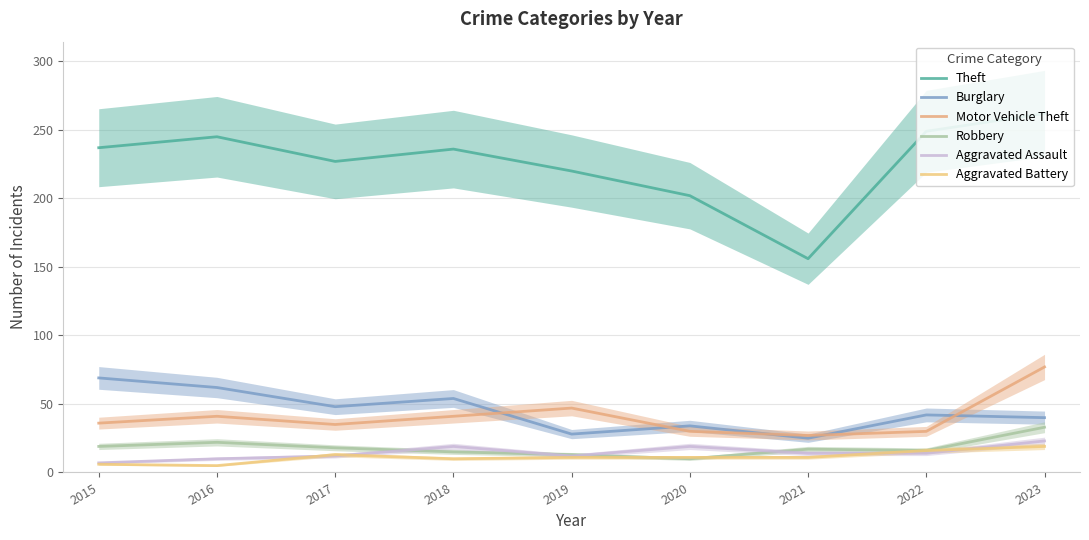

Is this an area chart (filled region under the line)?

No